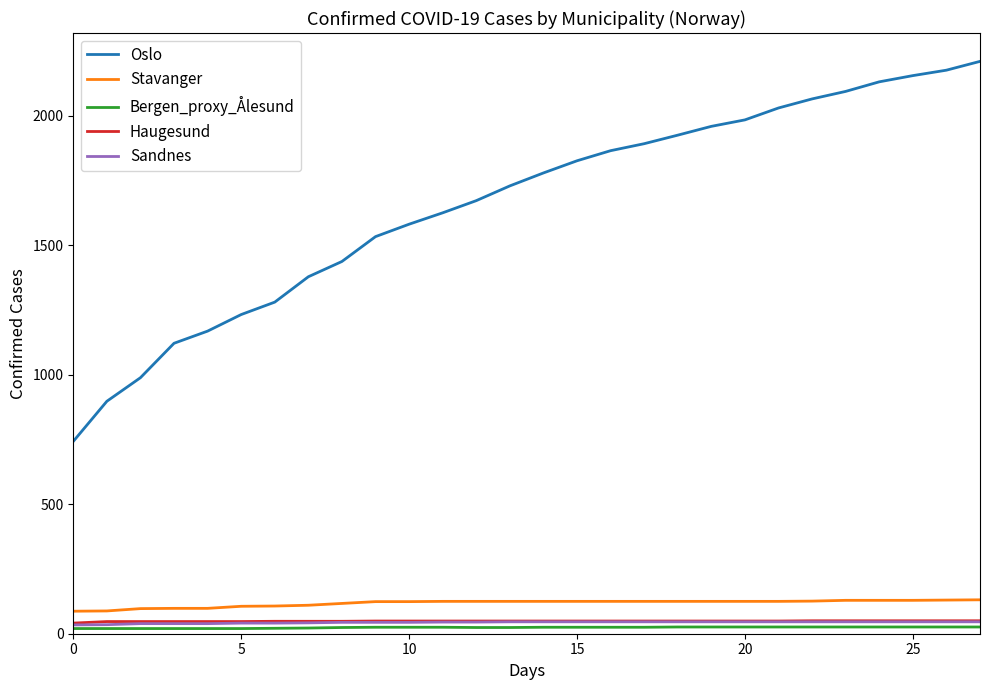

Which series has the largest range (max minus min)?

Oslo